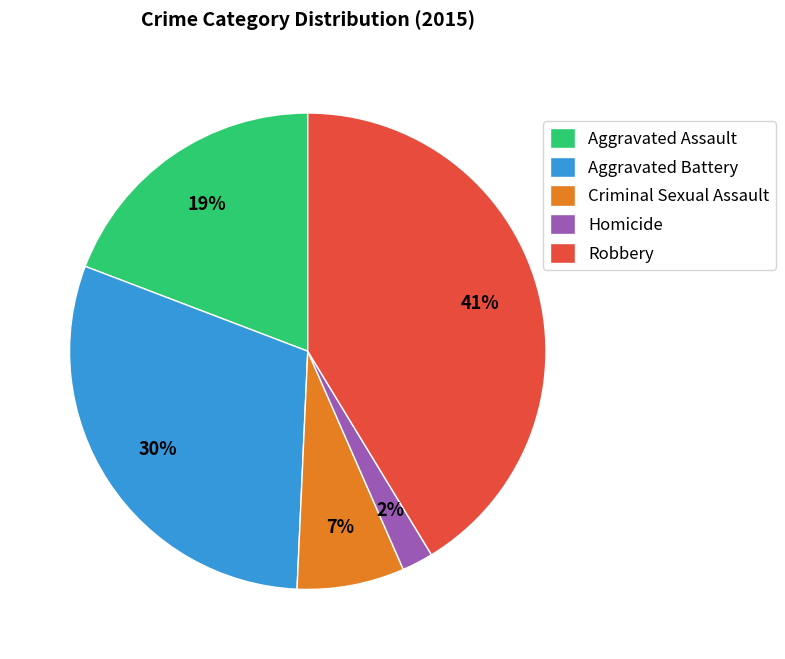

What is the largest slice in the pie chart?

Robbery